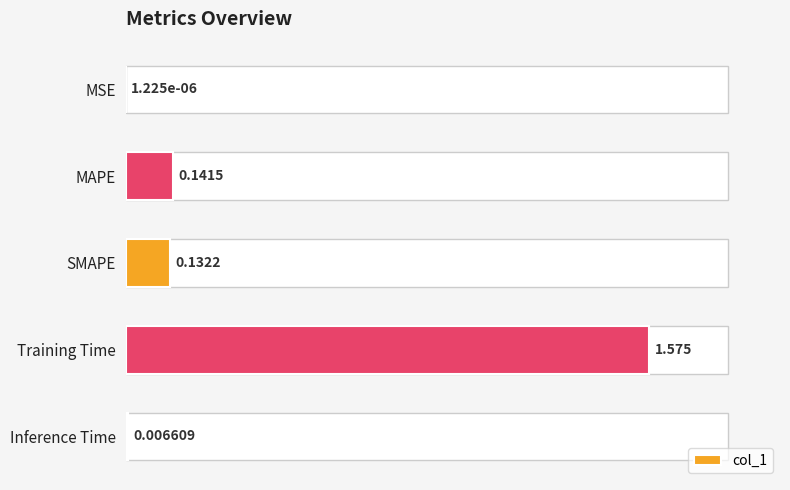

What is the difference between the maximum and minimum values?

1.6